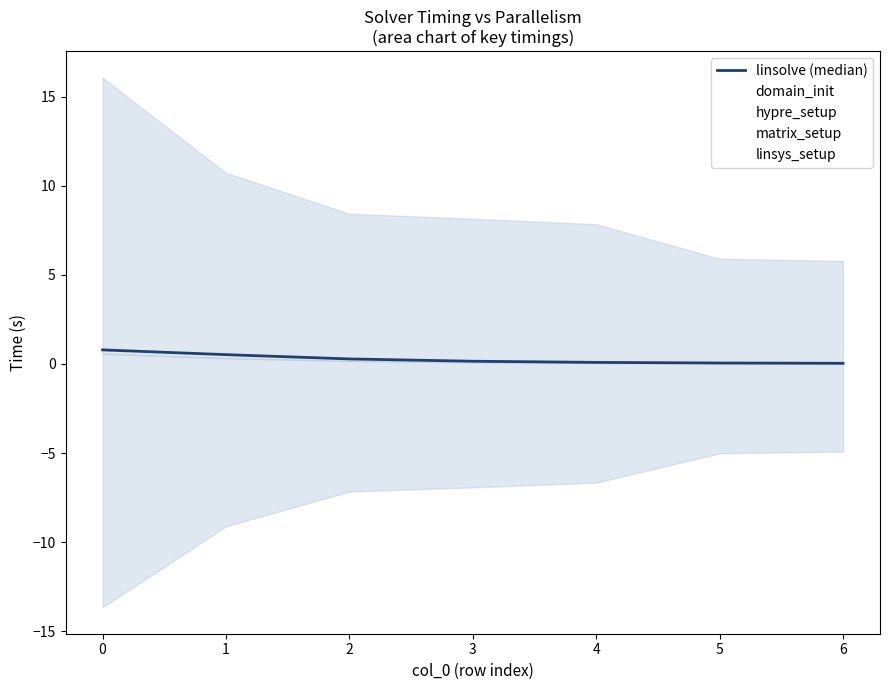

The chart shows a value of 0.3 at 0. True or false?

False